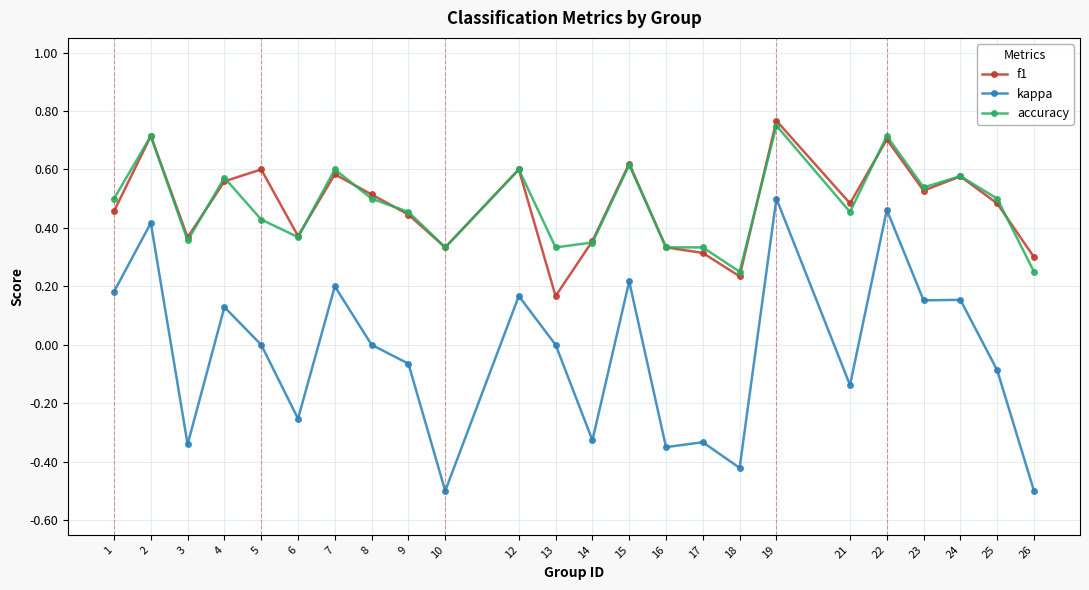

What is the total value across all series at 8?

1.0